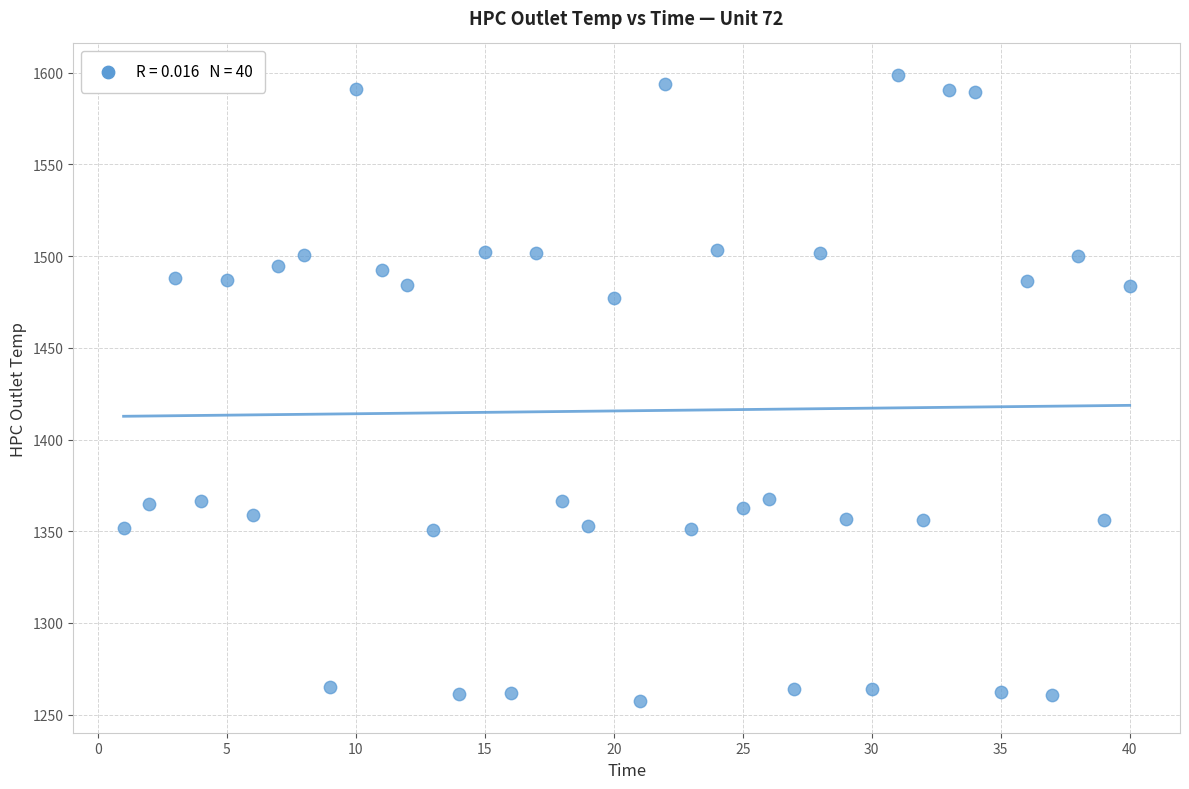

What is the range of X values (max minus min)?

39.0